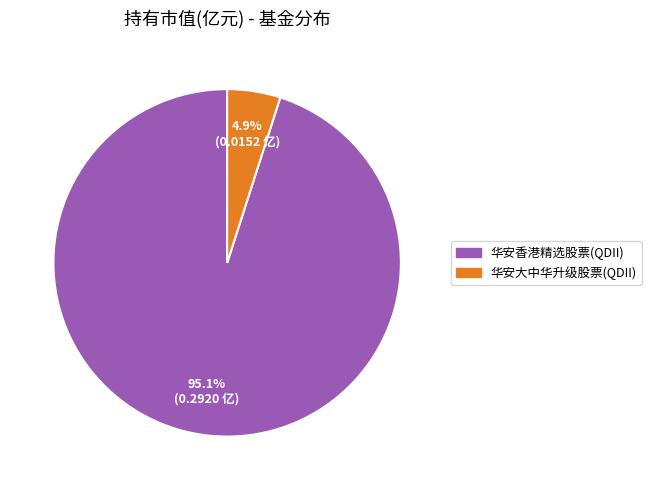

What percentage is the 华安大中华升级股票(QDII) slice, to the nearest percent?

5%